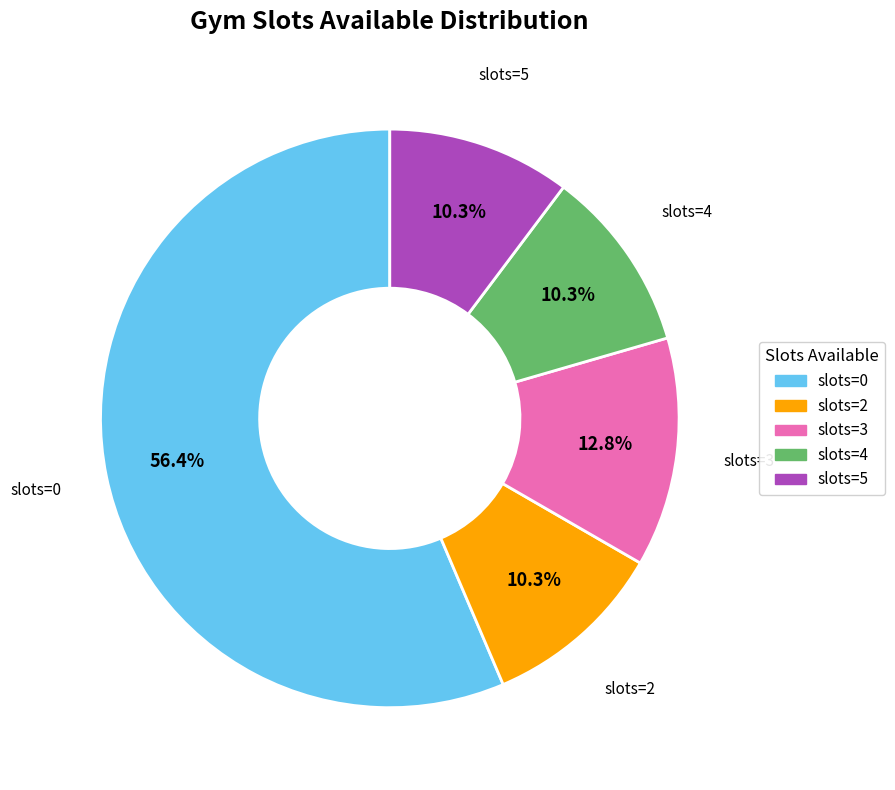

Does any single category account for the majority?

Yes